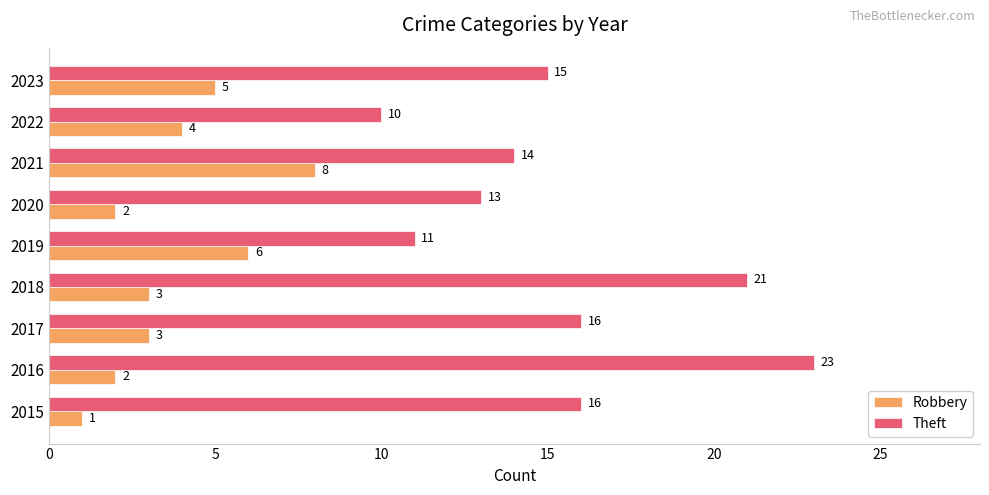

What is the difference between the second highest and minimum values in the Robbery series?

5